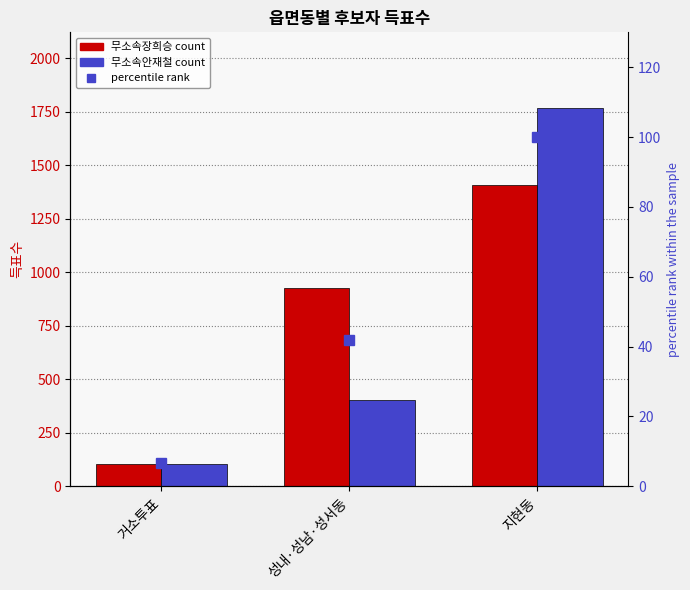

At how many categories does at least one series exceed 1686?

1